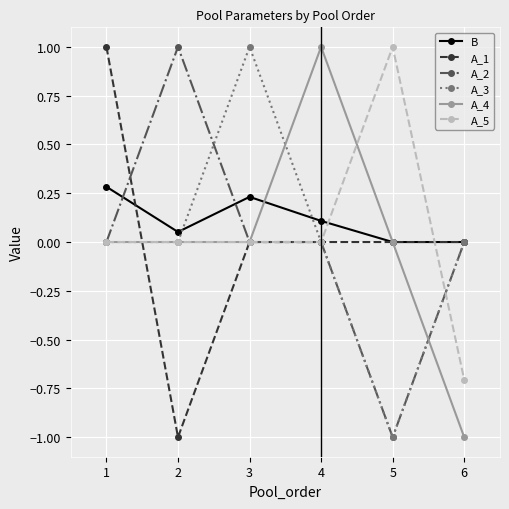

Count the number of categories in the chart.

6